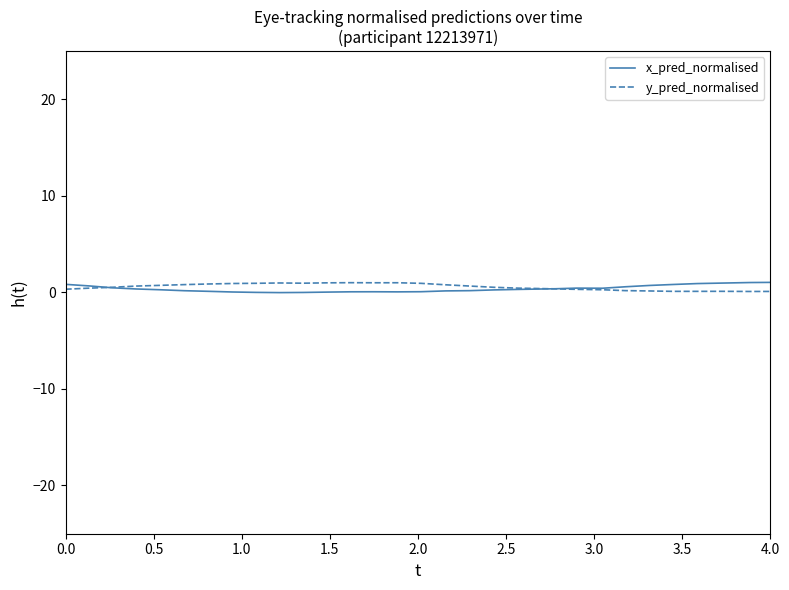

True or false: y_pred_normalised has more than 1 points higher than both neighbors.

True